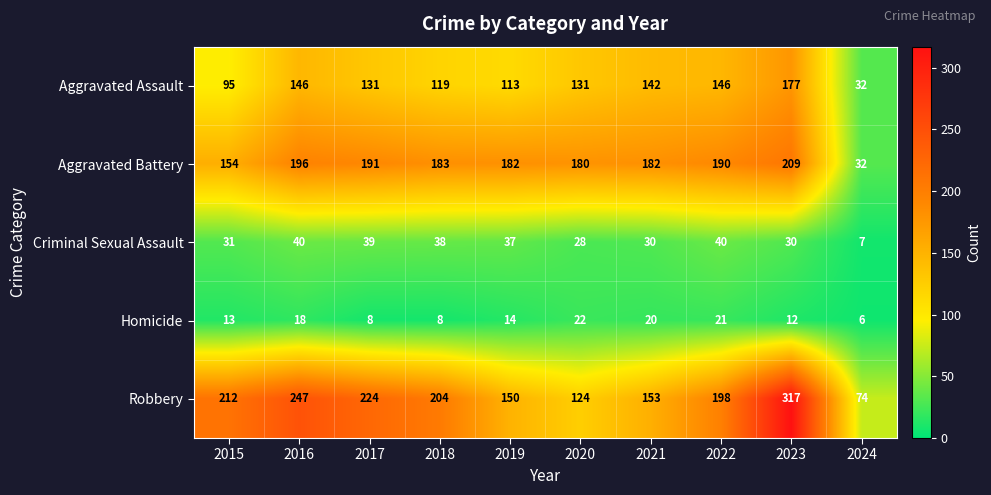

Between 2017 and 2019, which series saw the biggest shift?

Robbery